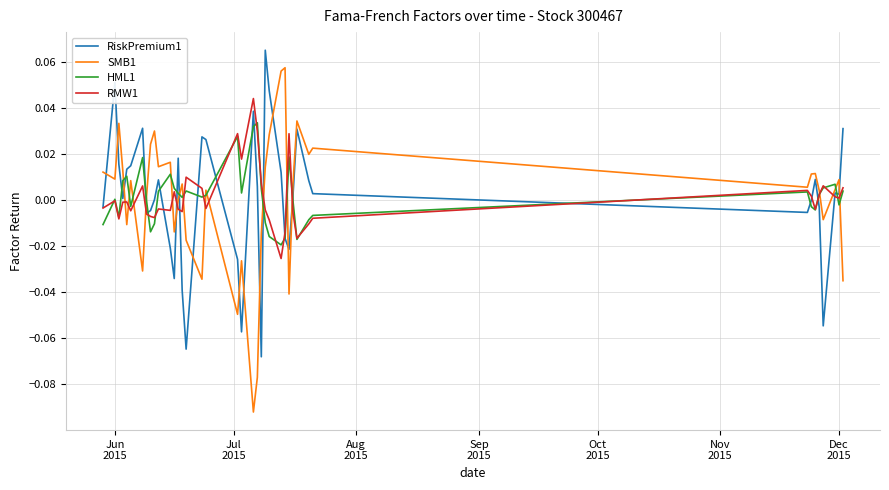

Which series ends up on top after the final intersection of SMB1 and HML1?

HML1